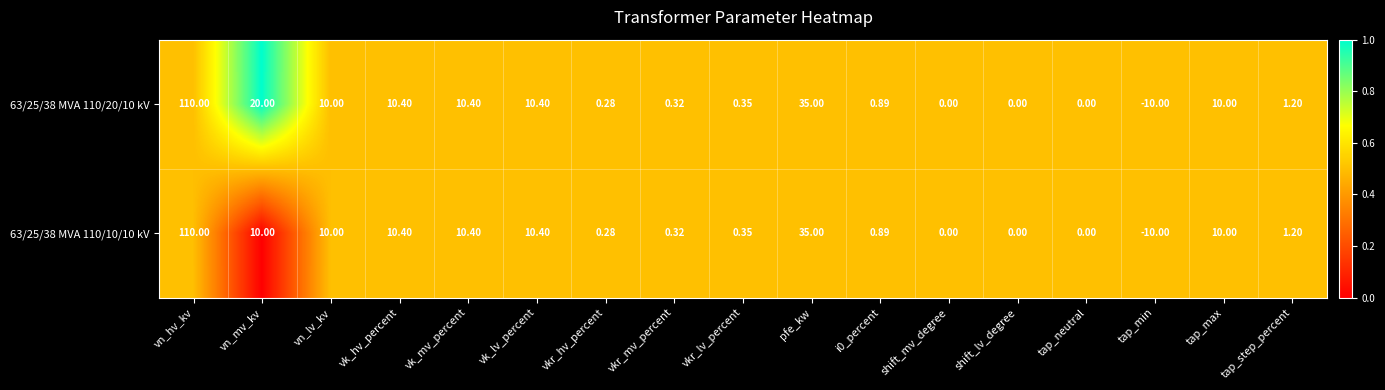

At which label is 63/25/38 MVA 110/10/10 kV closest to 50?

pfe_kw